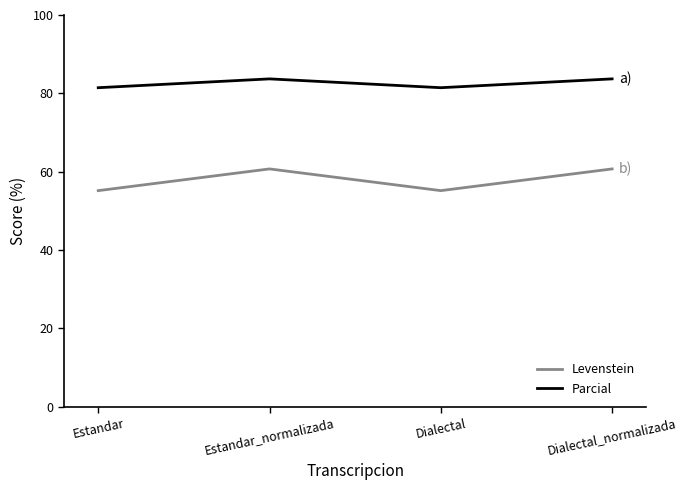

True or false: Levenstein and Parcial cross at least once.

False